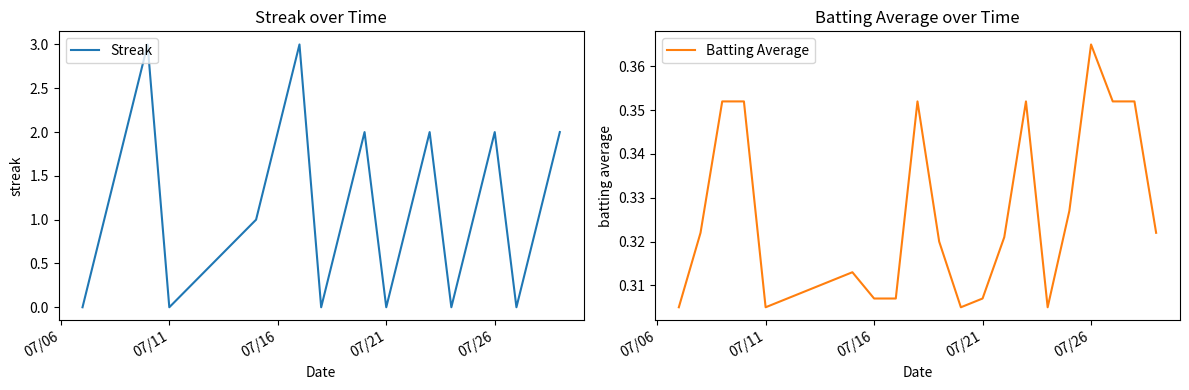

After their last crossing, which series has the higher values: Batting Average or Streak?

Streak